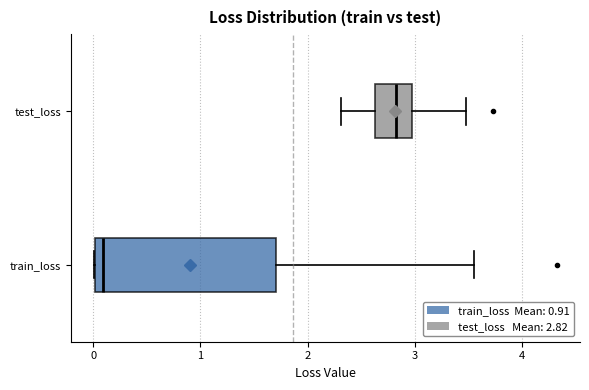

Reading bottom to top, transcribe this box plot: for each box, give where its median line is, the range the box spans, and where its two whiskers end, as read against the x-axis. The values are not printed on the chart, so give them approximately, as read against the axis.

train_loss: median 0.1, box 0.0 to 1.7, whiskers 0.0 to 3.6
test_loss: median 2.8, box 2.6 to 3.0, whiskers 2.3 to 3.5